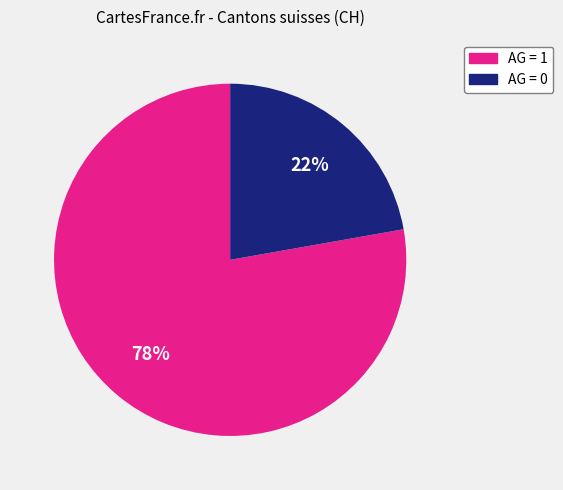

Does any single category account for the majority?

Yes